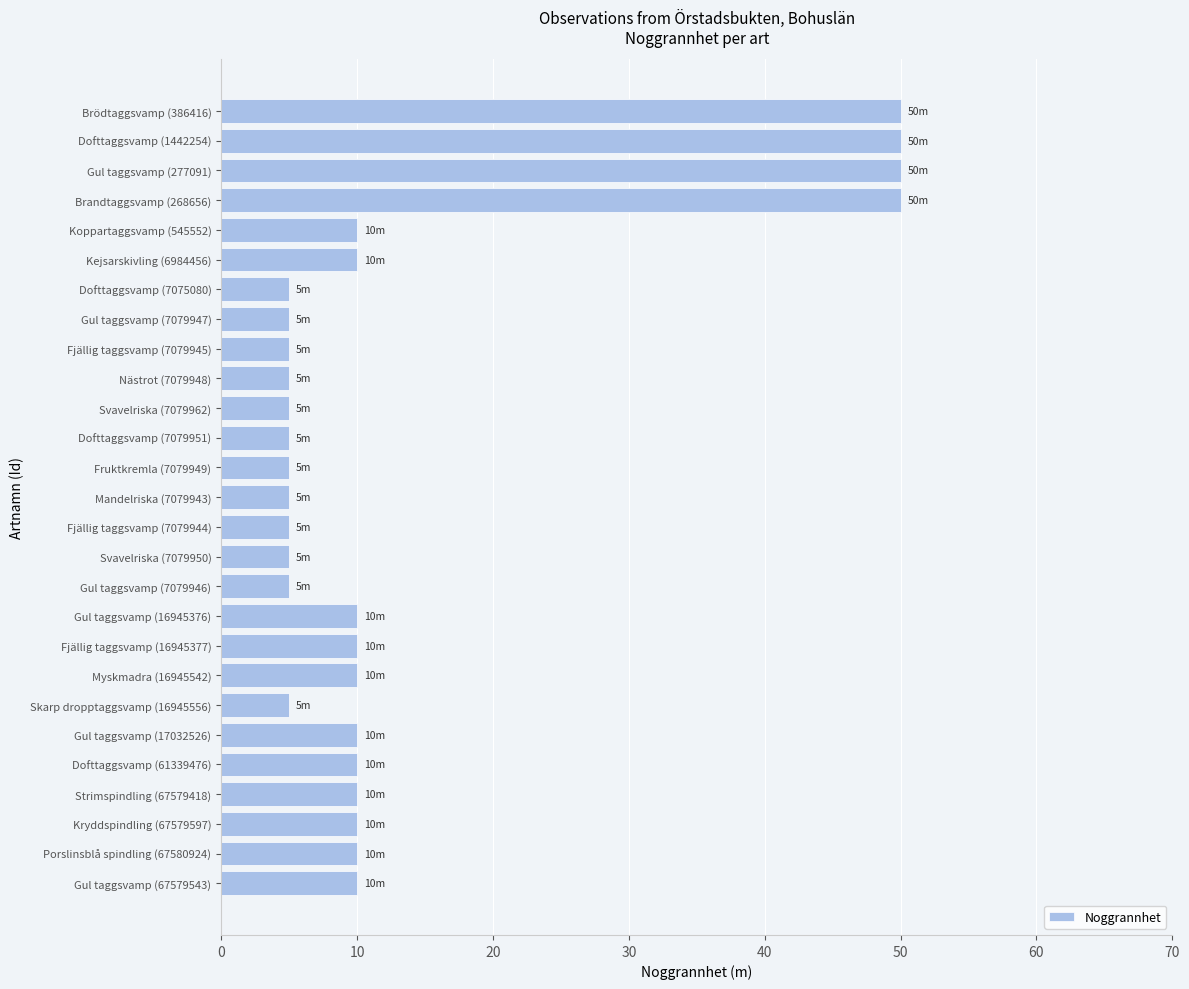

Is it true that the value at Dofttaggsvamp (61339476) is 10?

True